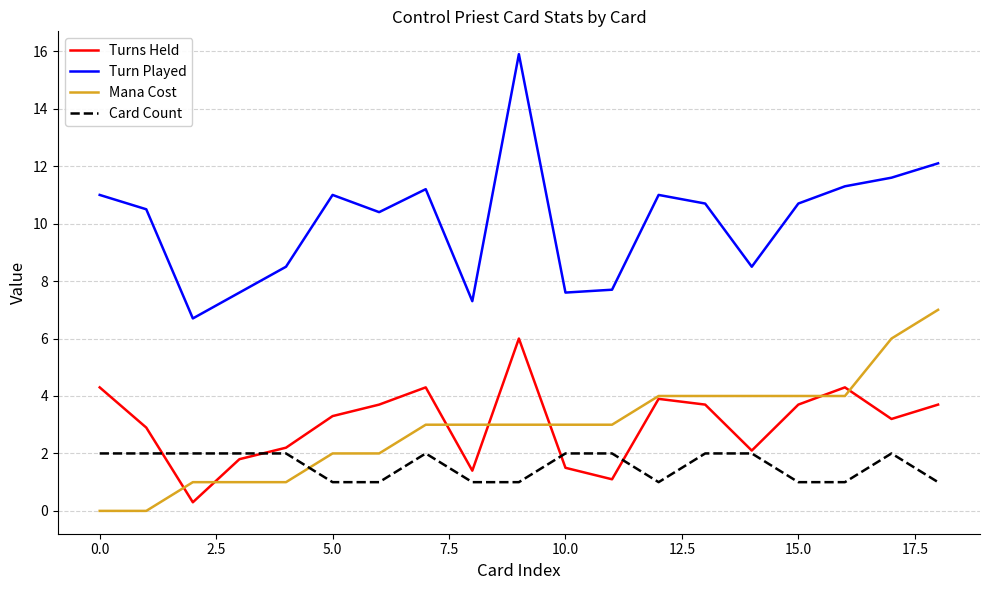

Which series has the largest total across all categories?

Turn Played